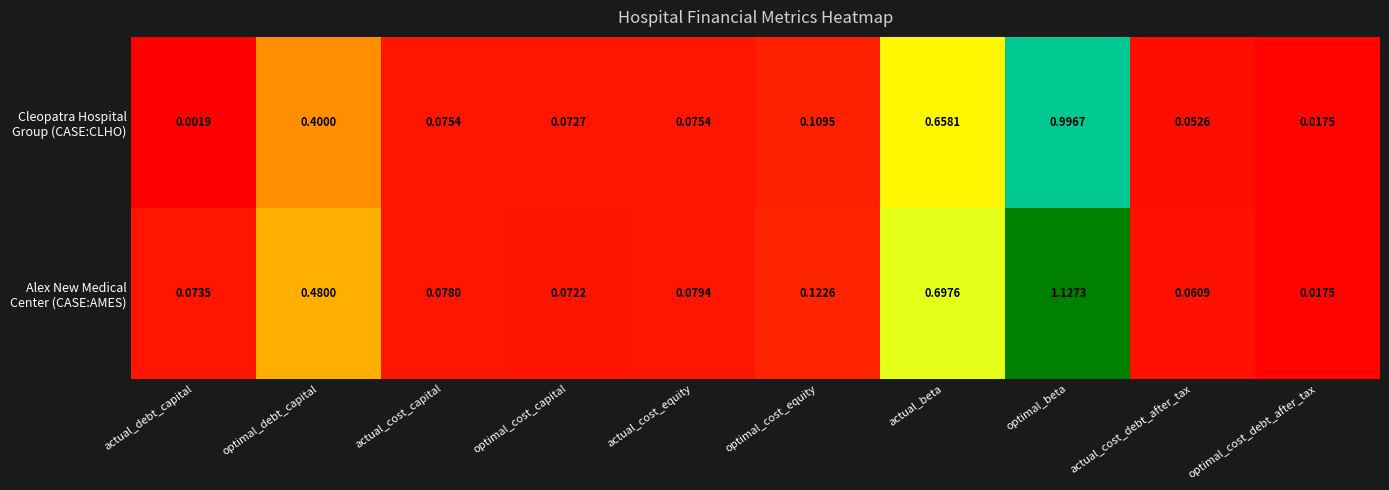

Which category has the lowest value across all series?

actual_debt_capital